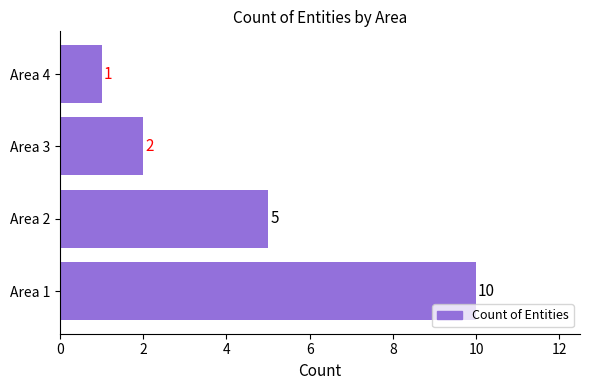

What is the difference between the values at Area 2 and Area 3?

3